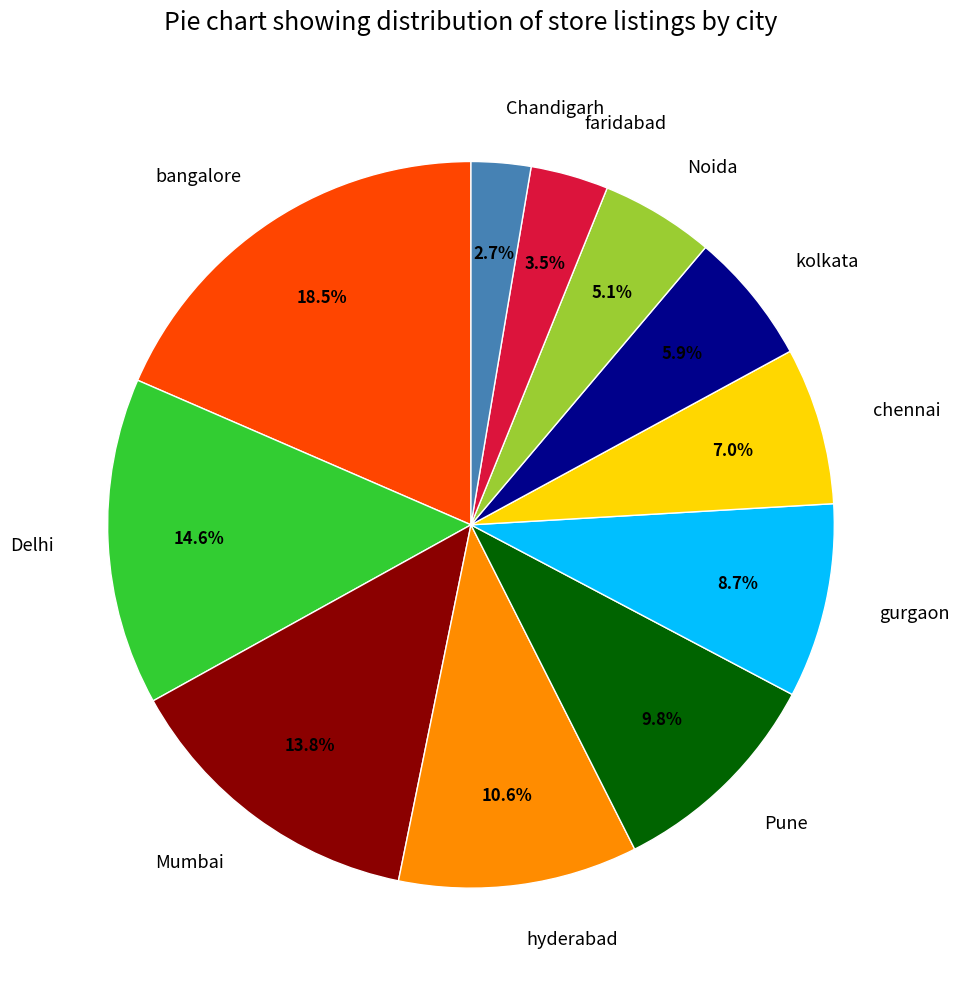

True or false: Delhi accounts for 15% of the total.

True